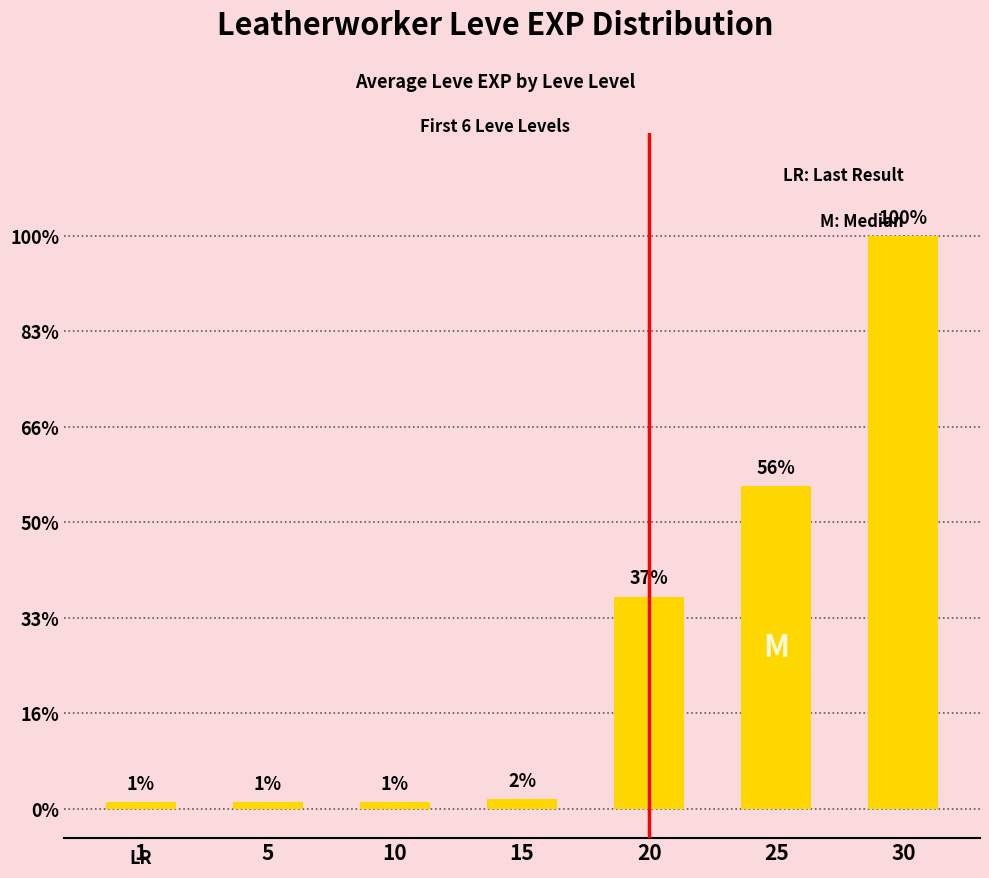

Does the chart contain any negative values?

No